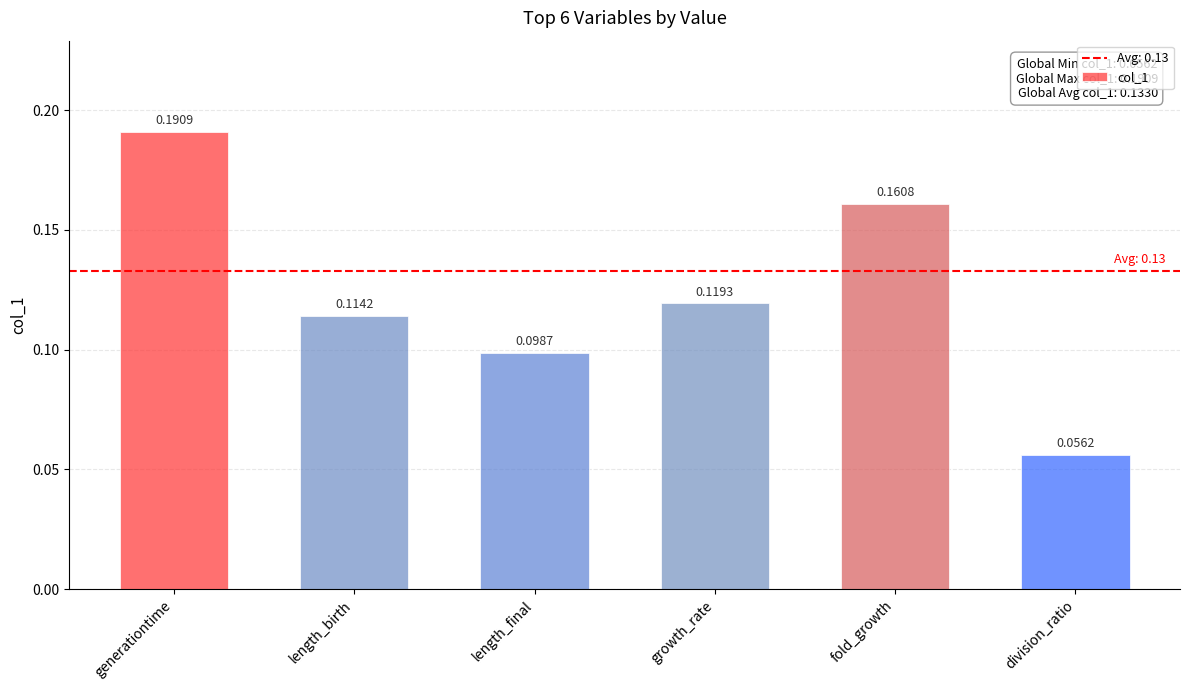

Rank the categories by value from lowest to highest.

division_ratio, length_final, length_birth, growth_rate, fold_growth, generationtime